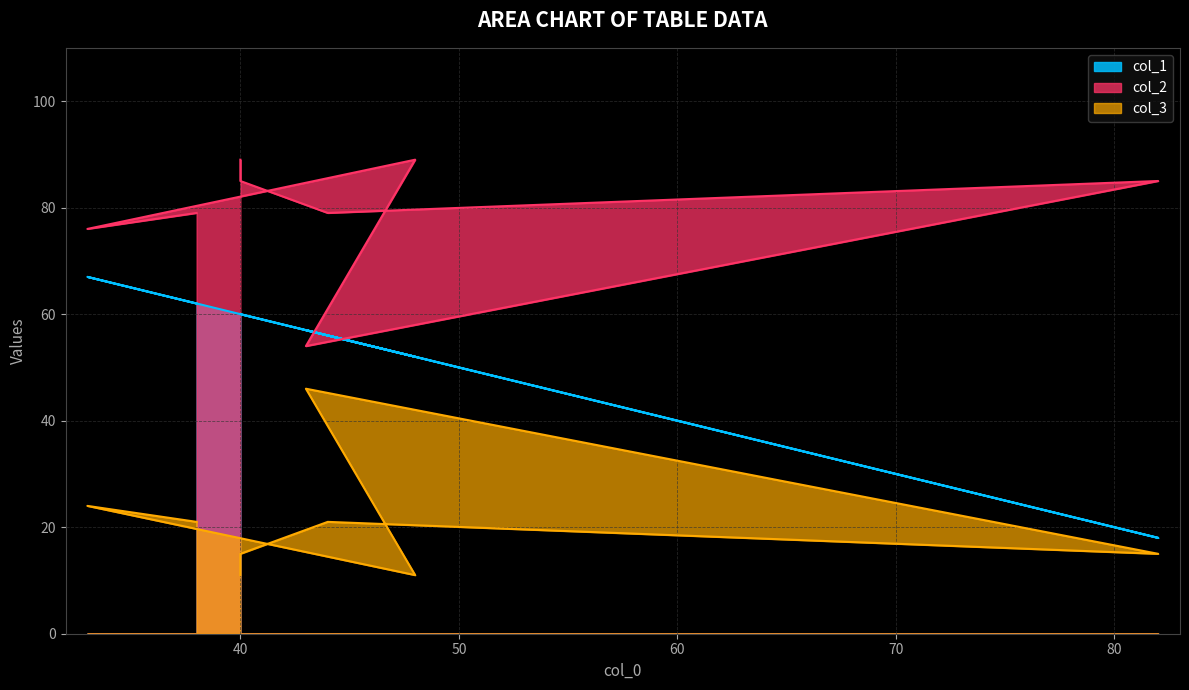

Is it true that col_1 equals 96 at 38?

False